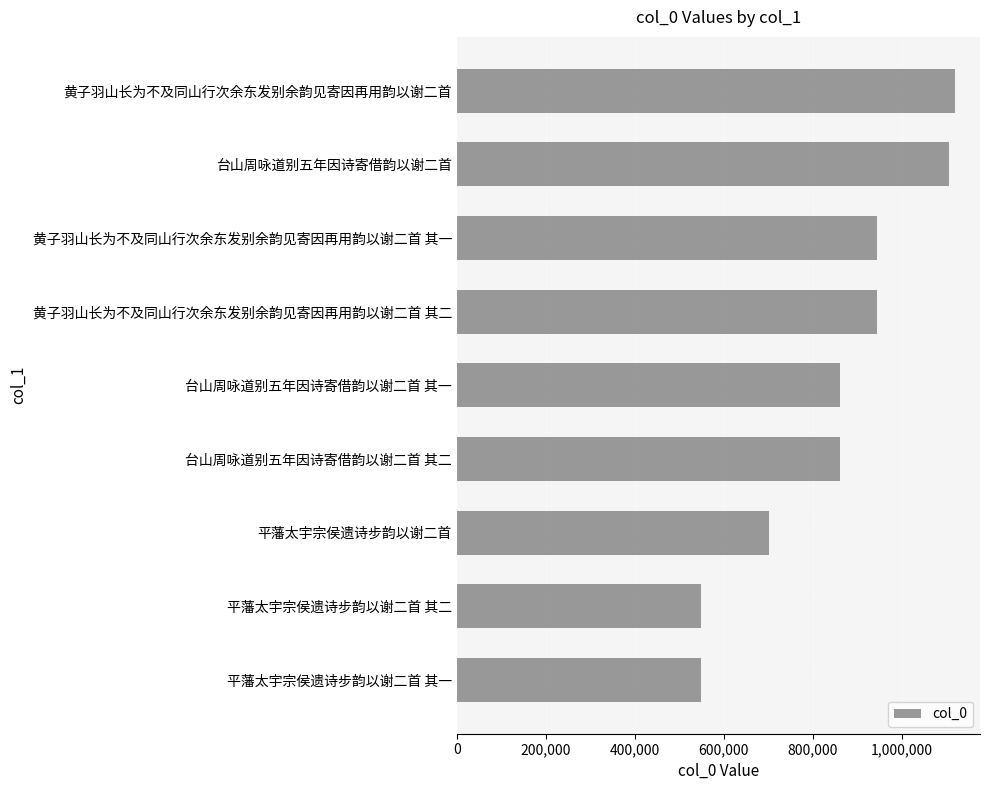

What is the change in value from 平藩太宇宗侯遗诗步韵以谢二首 to 黄子羽山长为不及同山行次余东发别余韵见寄因再用韵以谢二首 其一?

+244627